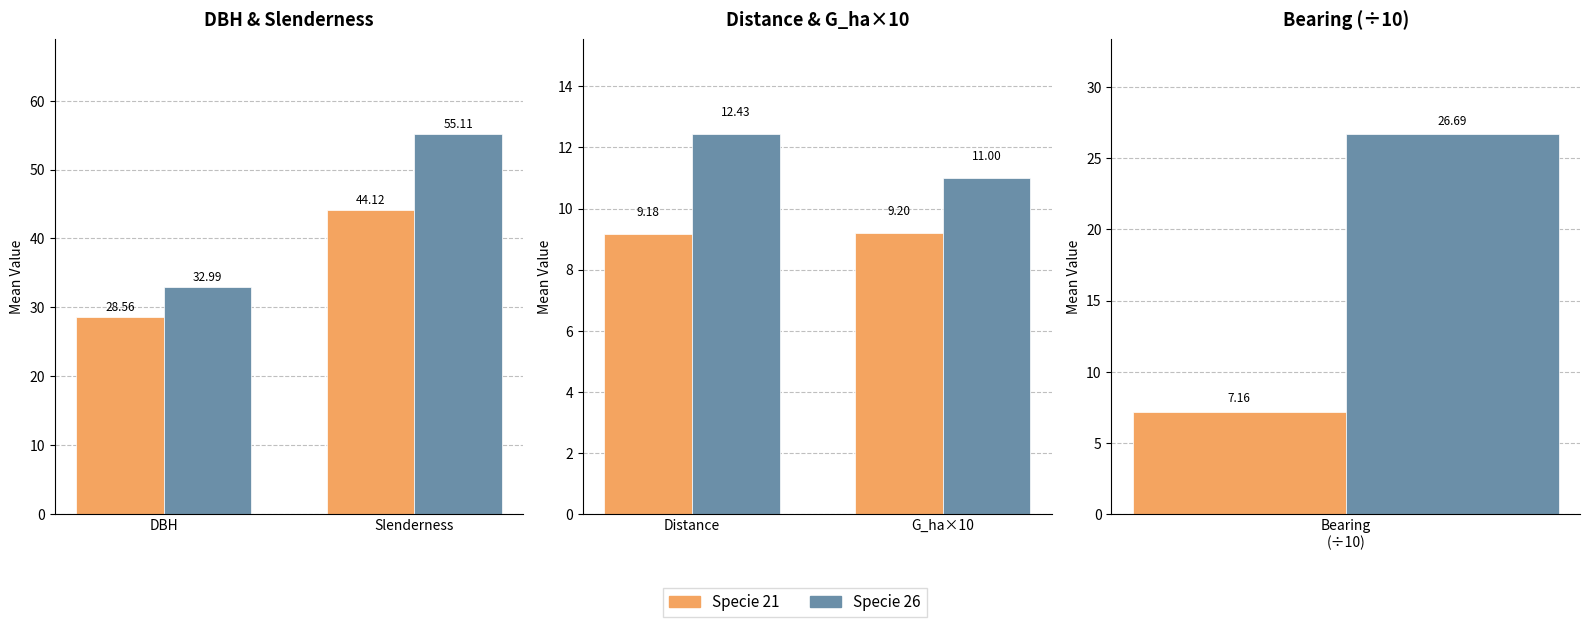

Which series has the largest total across all categories?

Specie 26